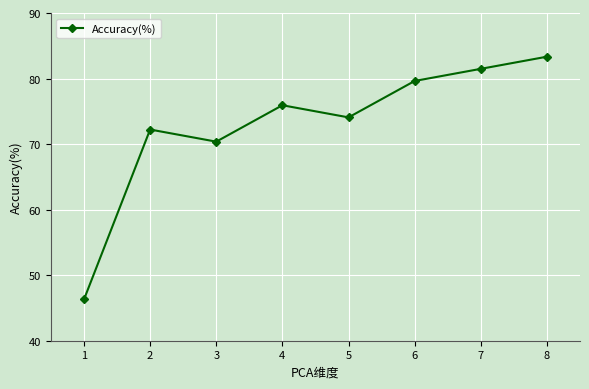

True or false: the data shows 83.3 at 8.

True